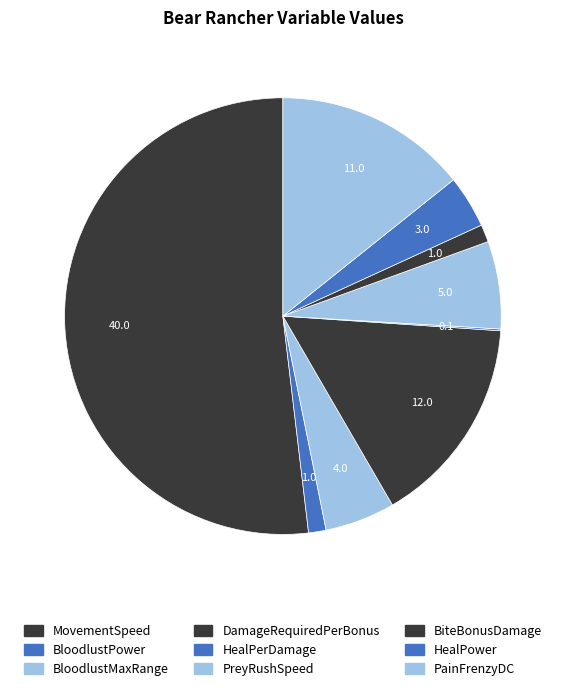

What is the change in value from HealPerDamage to PreyRushSpeed?

+4.9